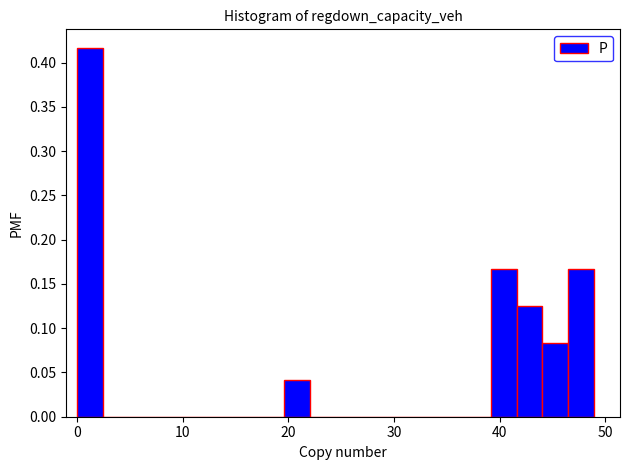

Around what value on the x-axis is the tallest bar? Give the approximate position of its centre, as read against the axis.

1